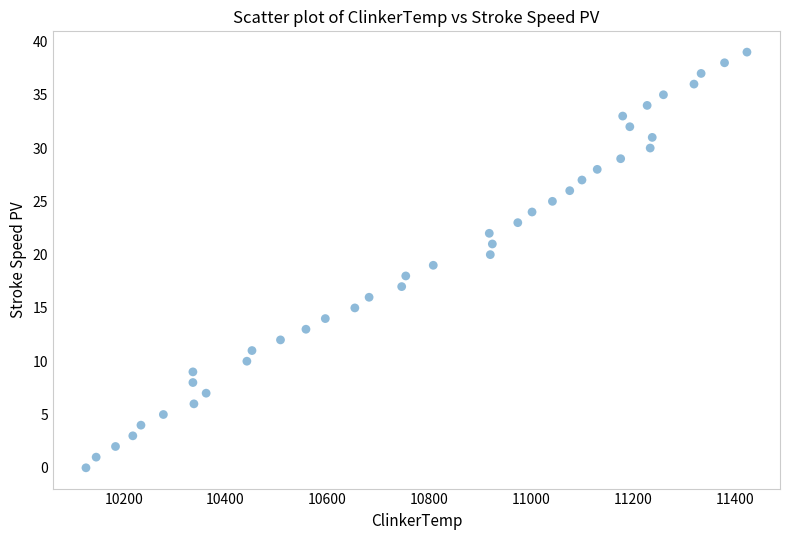

What is the range of X values (max minus min)?

1298